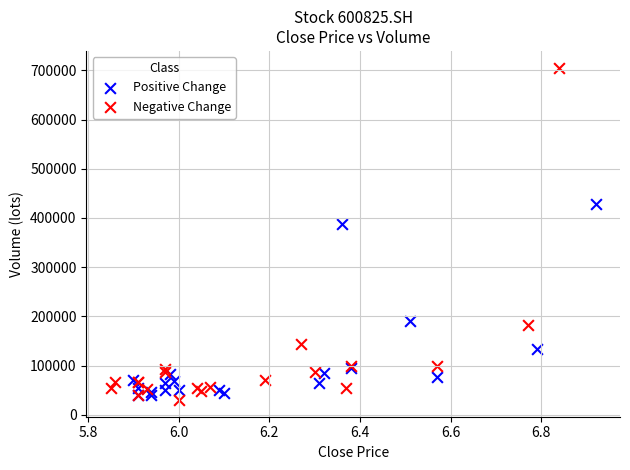

Which series contains the highest Y value?

Negative Change